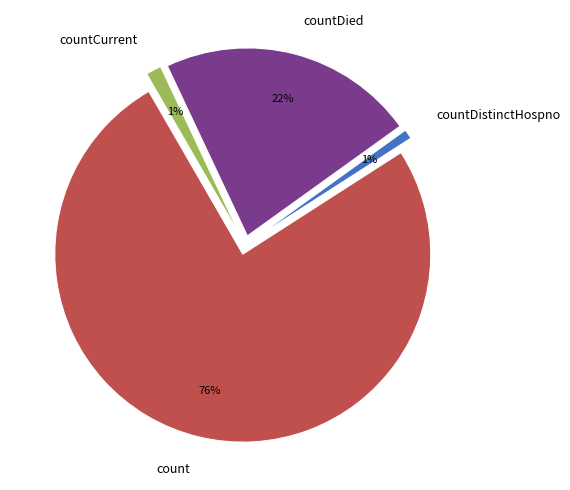

Combined, do countCurrent and count account for over 50%?

Yes